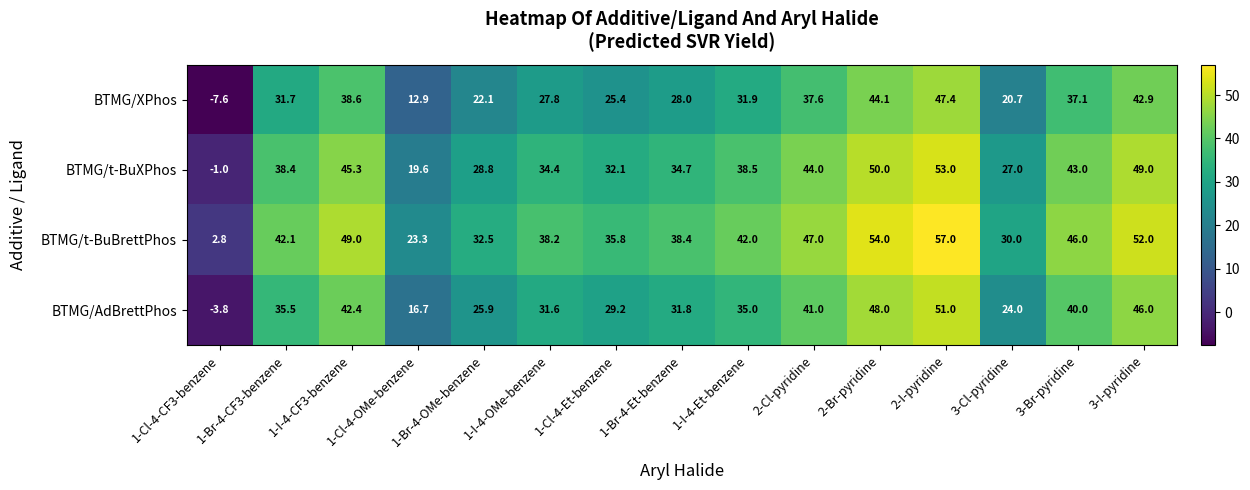

How many data points in BTMG/t-BuBrettPhos are less than 42?

7